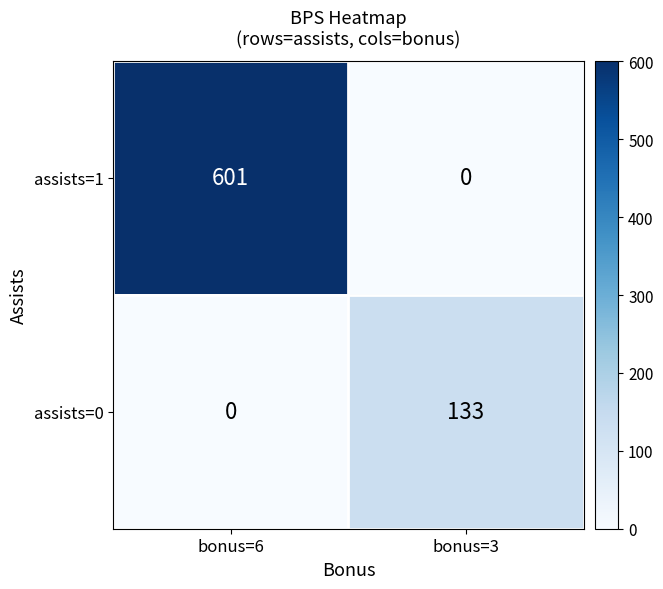

List the series in order of their overall mean, lowest first.

assists=0, assists=1